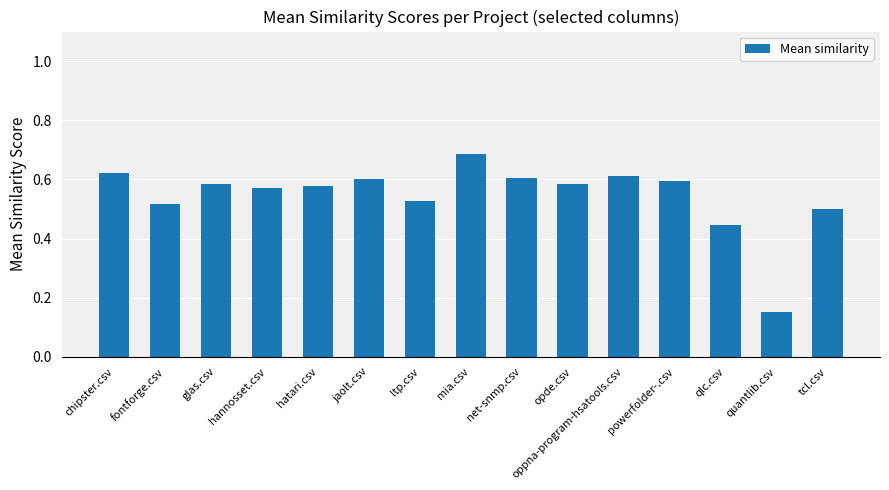

Does the chart contain any negative values?

No